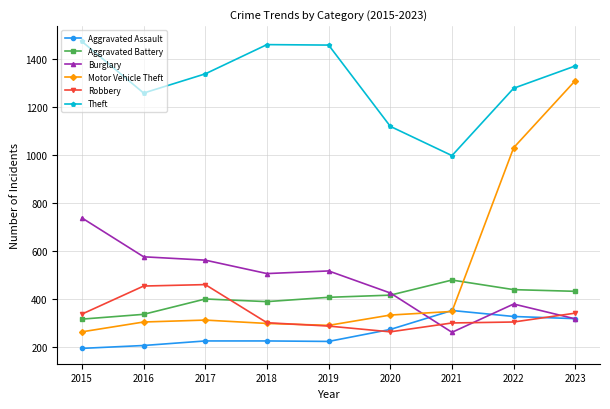

Which series has the largest total across all categories?

Theft